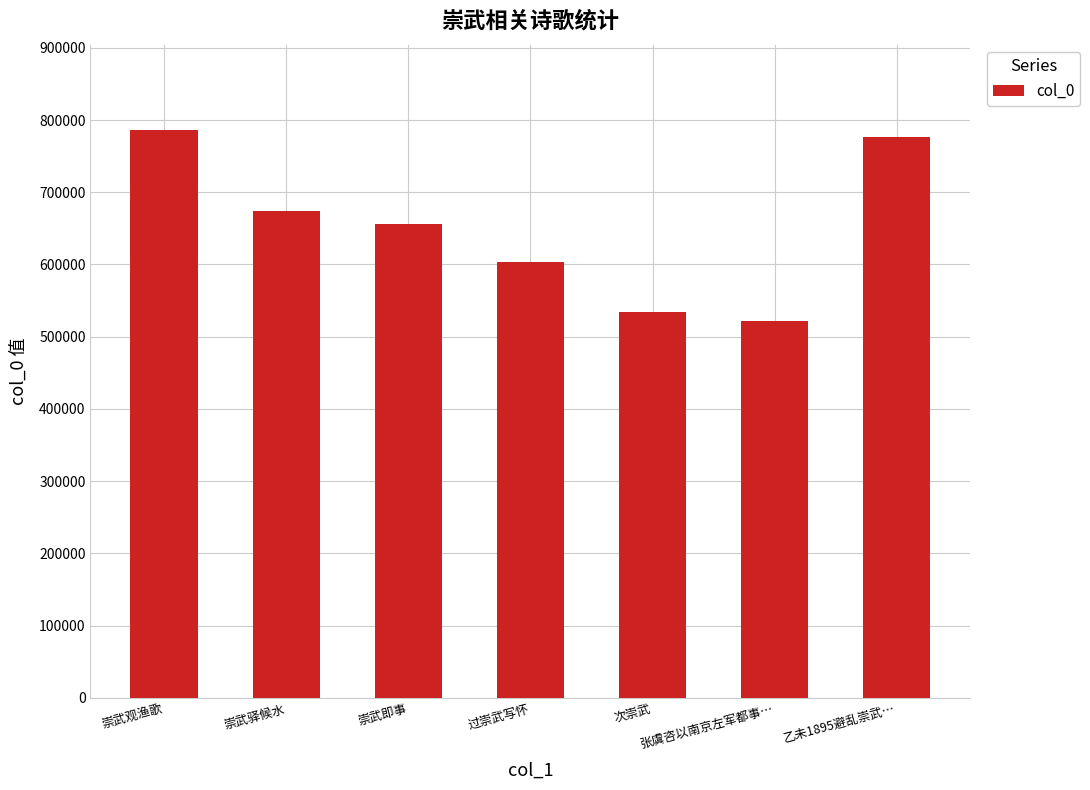

True or false: the data shows 938453 at 崇武即事.

False